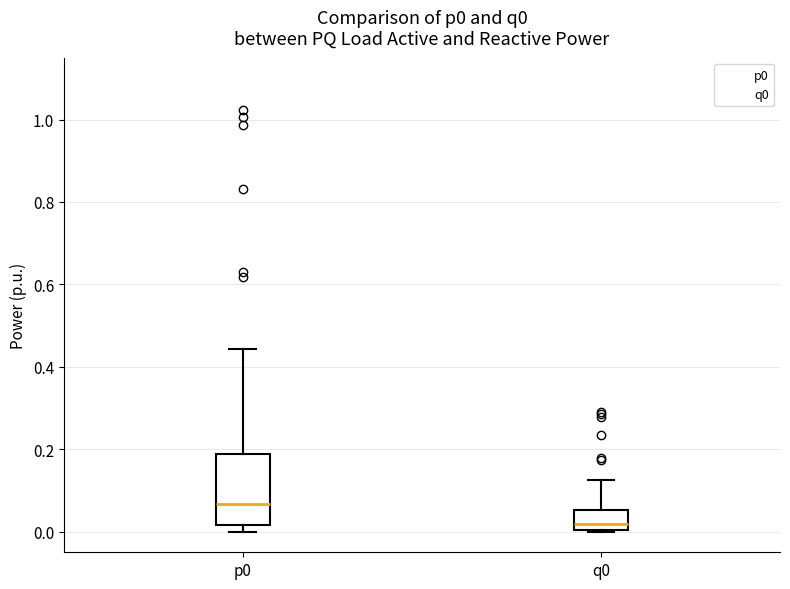

Where does the median line of the box for p0 sit on the y-axis? The values are not printed on the chart, so give them approximately, as read against the axis.

0.06